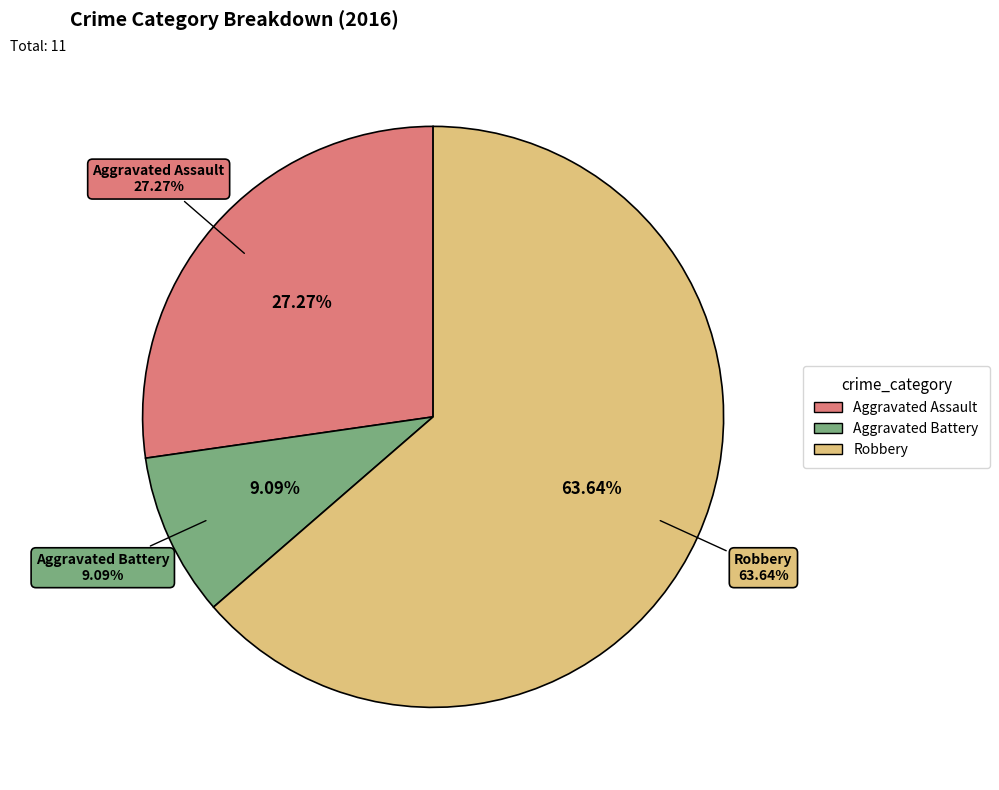

What portion of the pie excludes Aggravated Battery?

90.9%